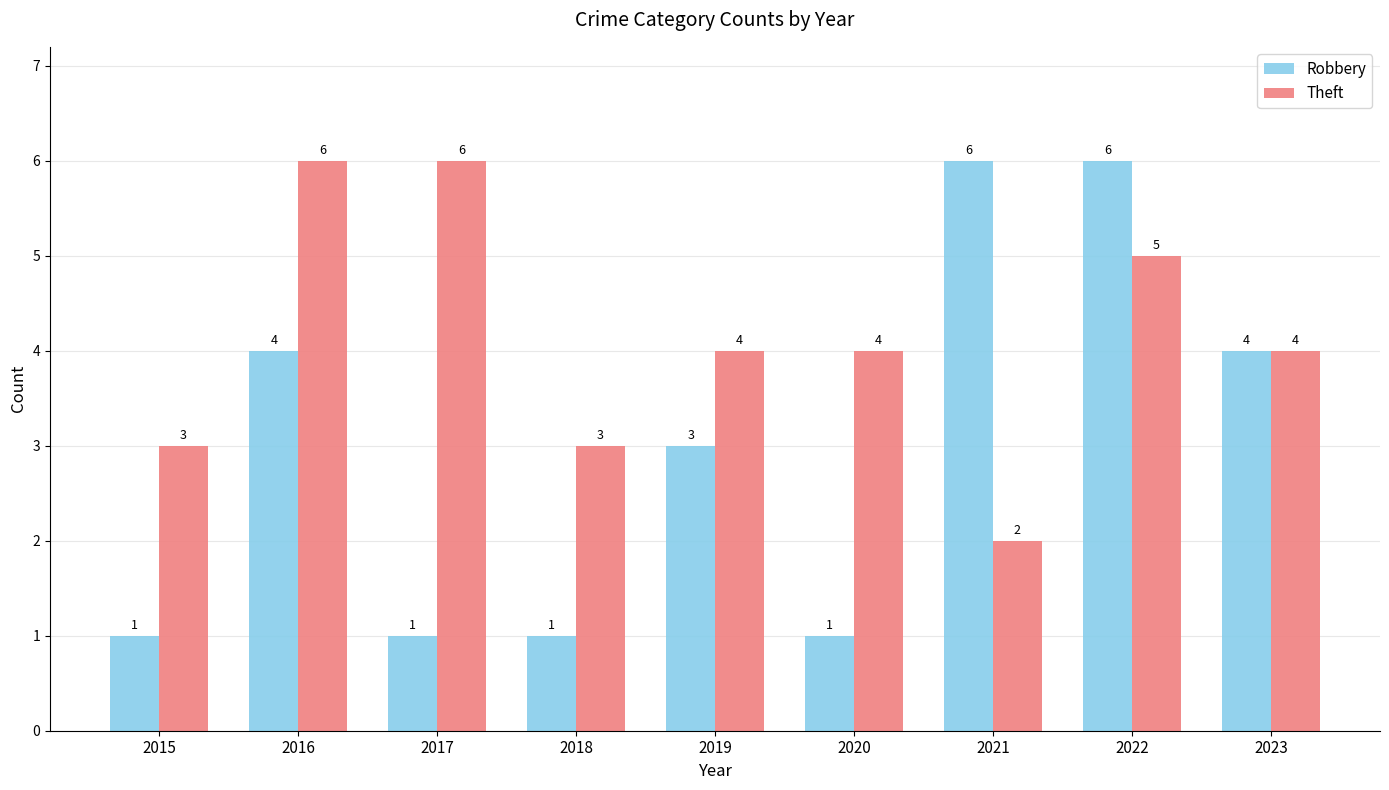

Where is Robbery nearest to the value 3?

2019